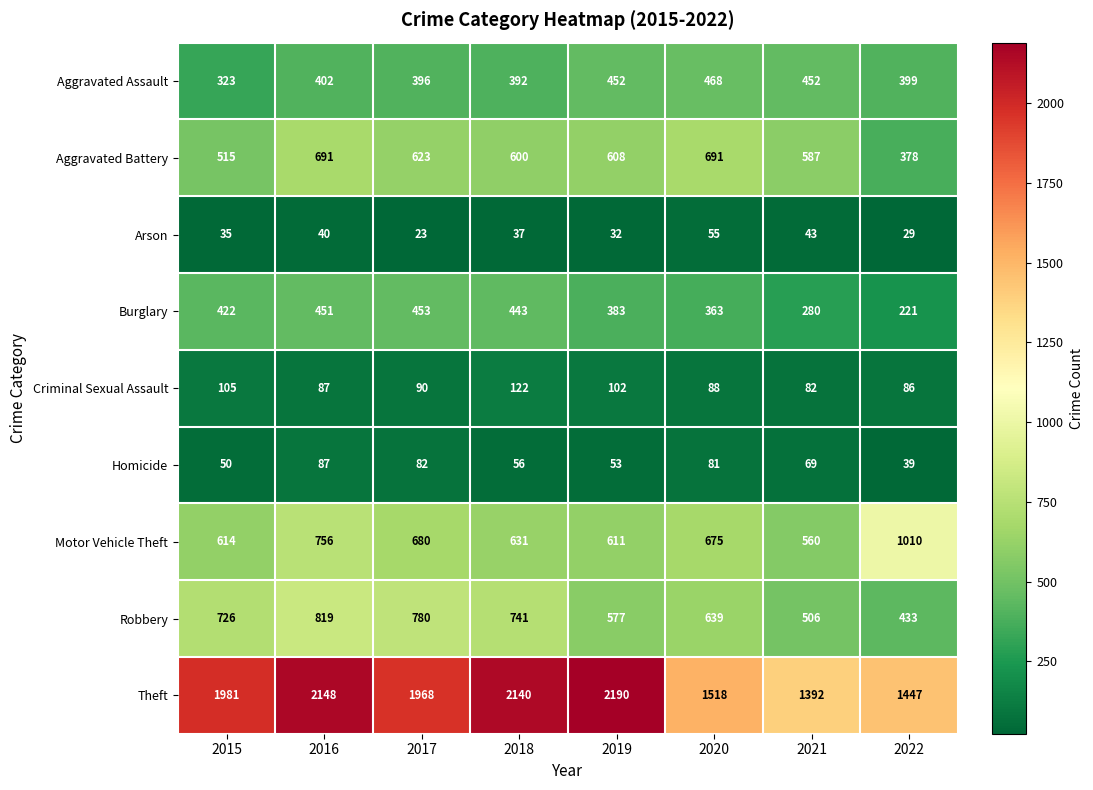

True or false: Theft has a value of 2148 at 2016.

True